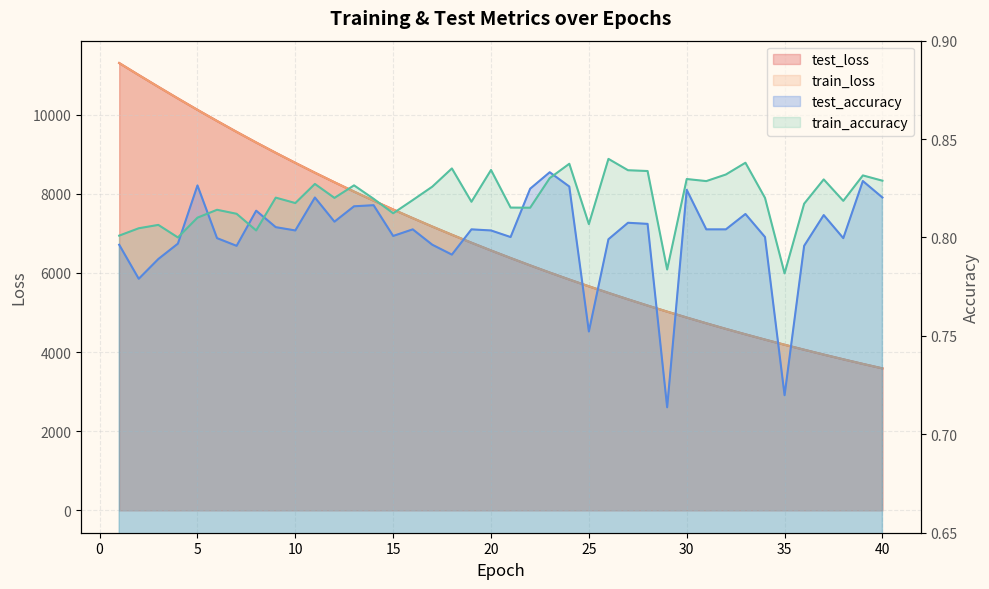

The train_loss series shows 8781.8 at 10. True or false?

True